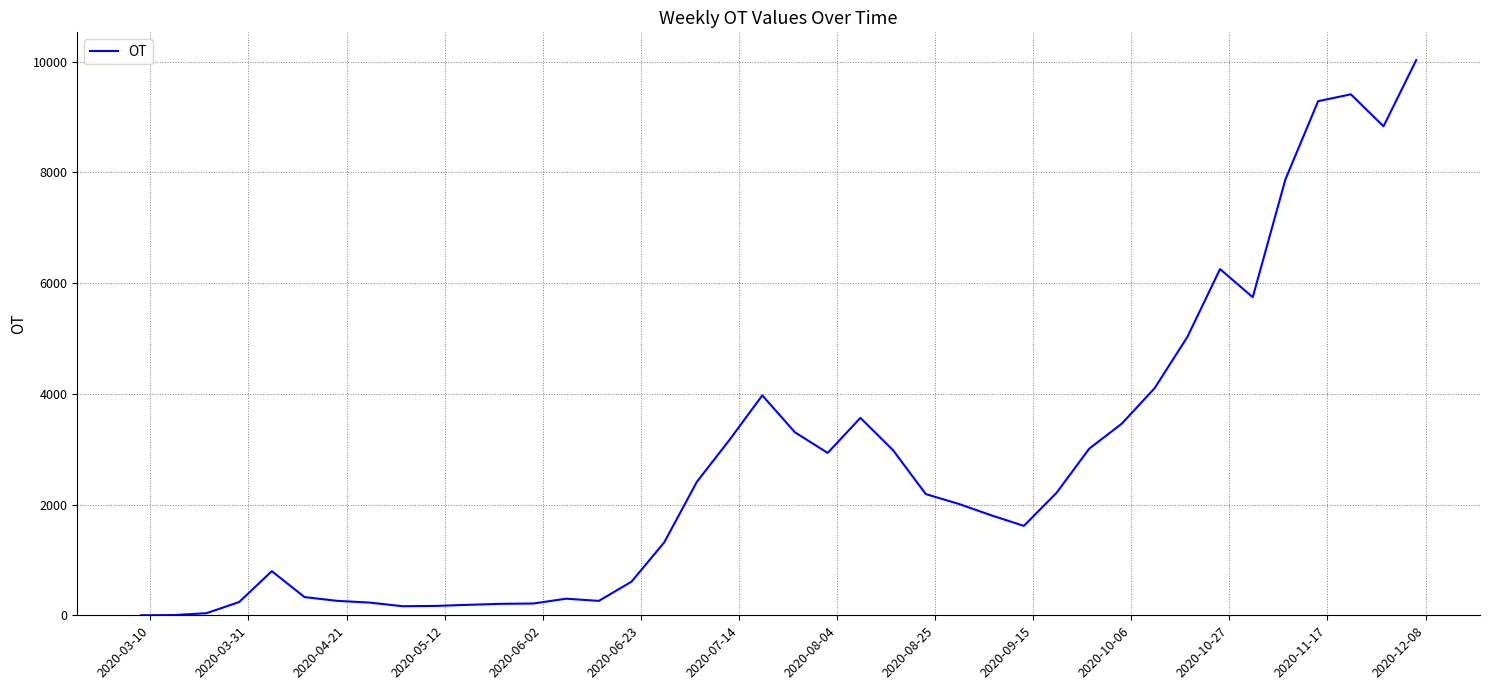

Does the chart have visible grid lines?

Yes